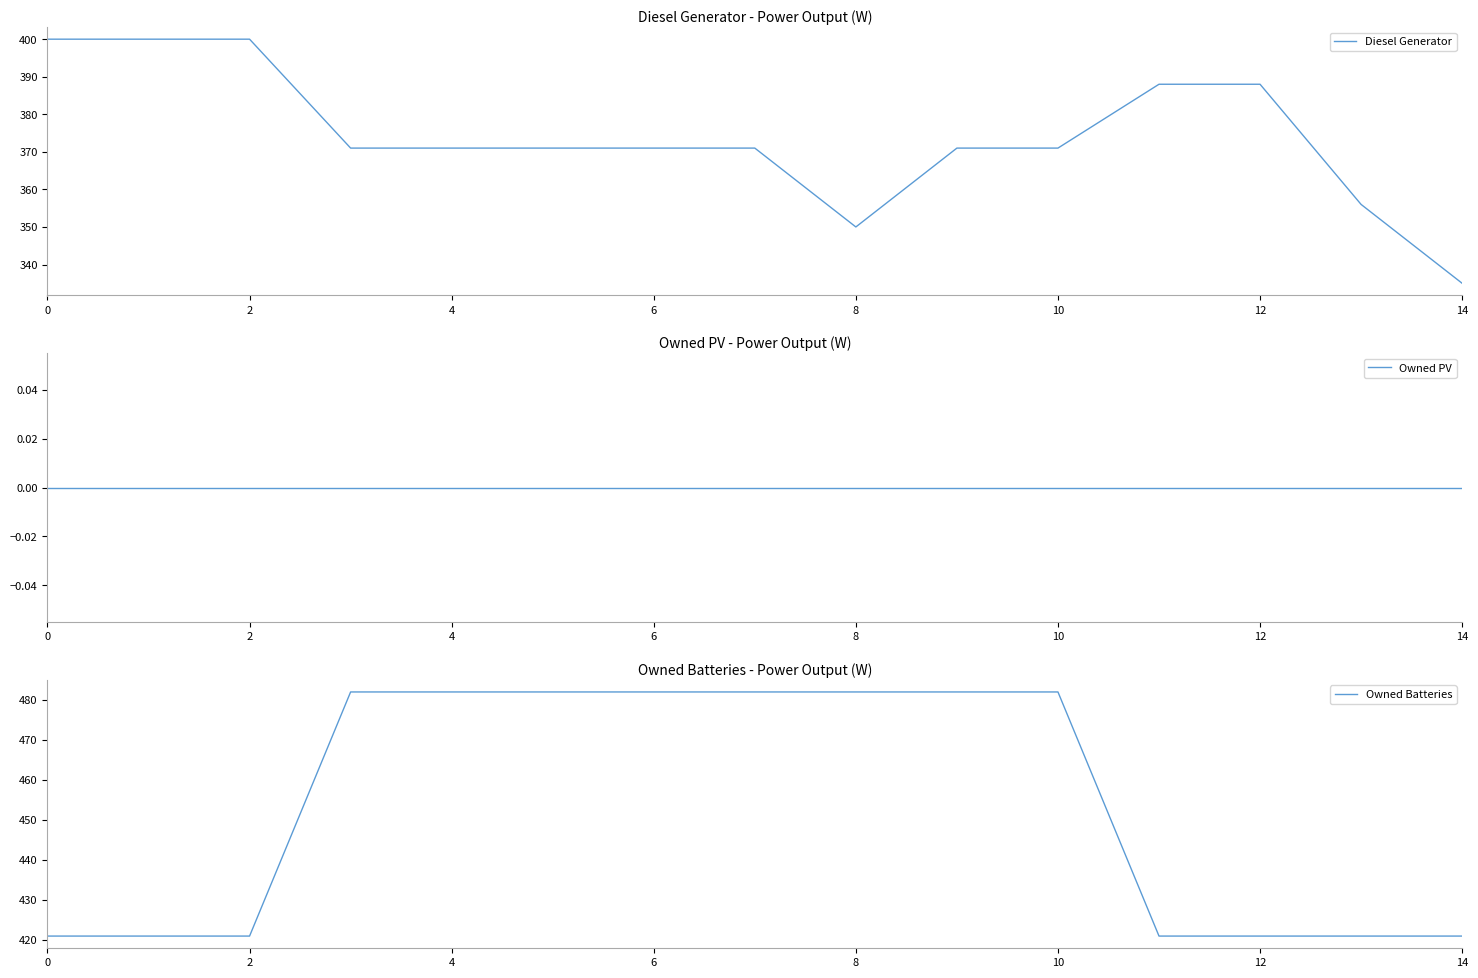

True or false: Diesel Generator has a value of 675.5 at 2.

False